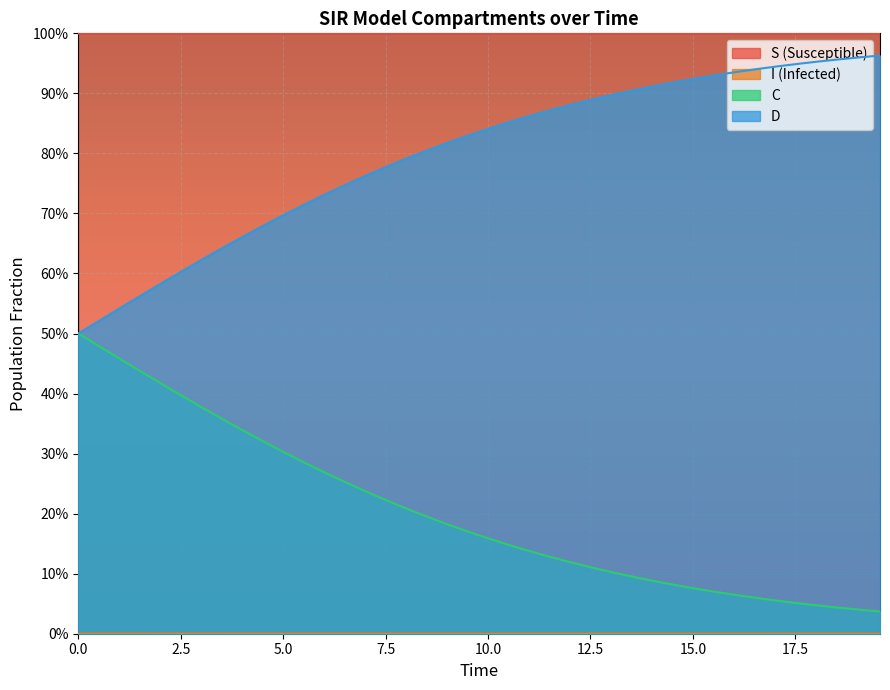

How many series are shown in this chart?

4